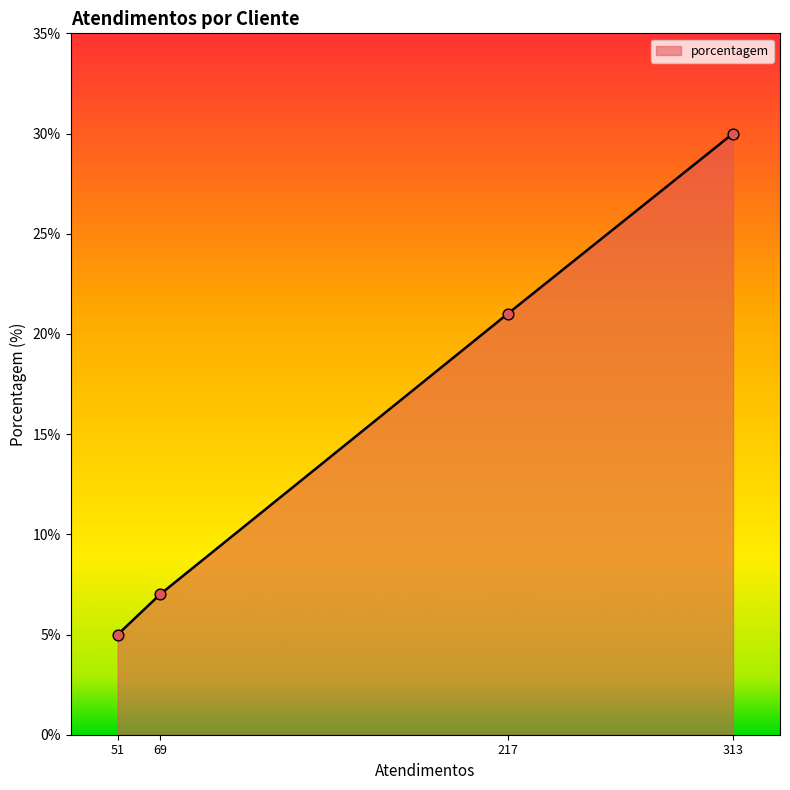

Which has a higher value, 69 or 51?

69